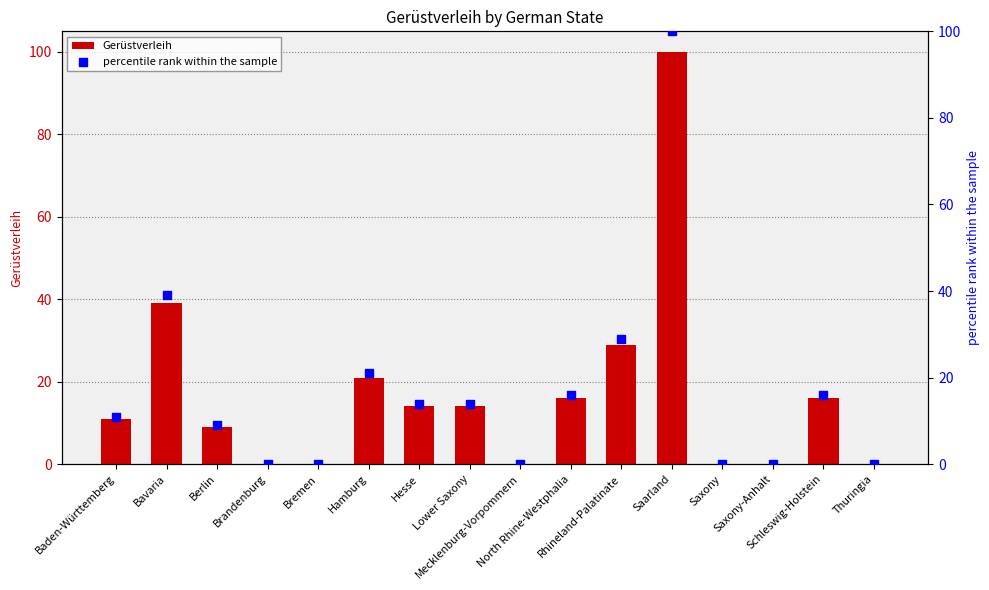

What are all the series names shown in the legend?

Gerüstverleih, percentile rank within the sample